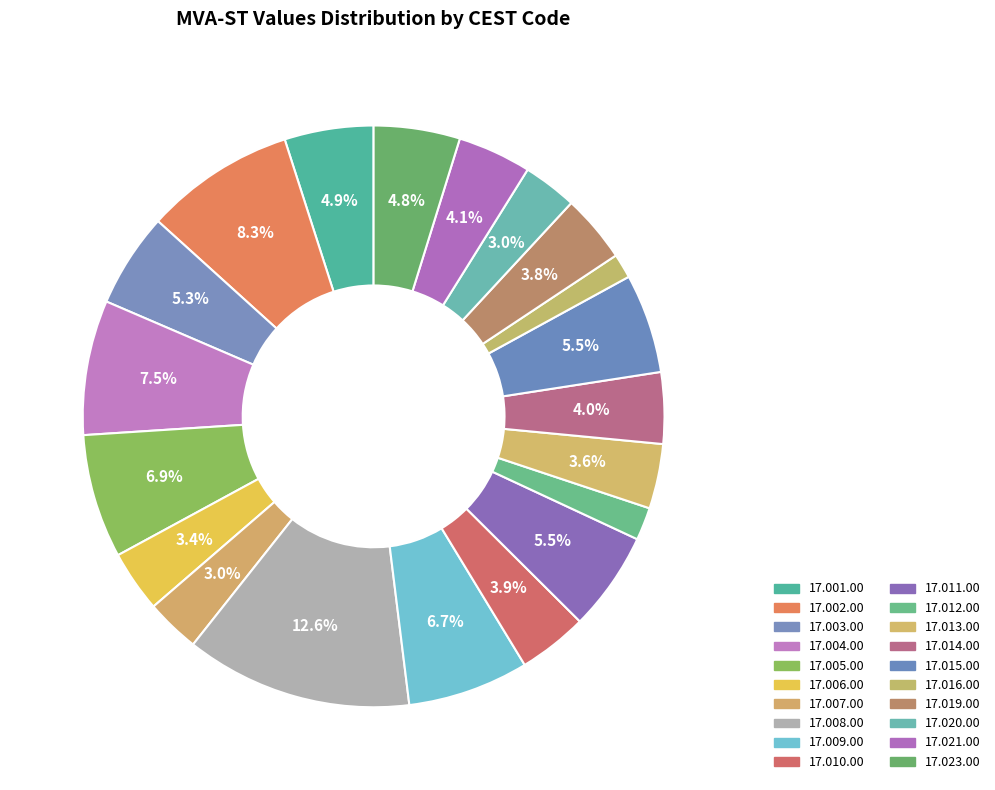

To the nearest percent, what percentage of the pie is 17.003.00?

5%